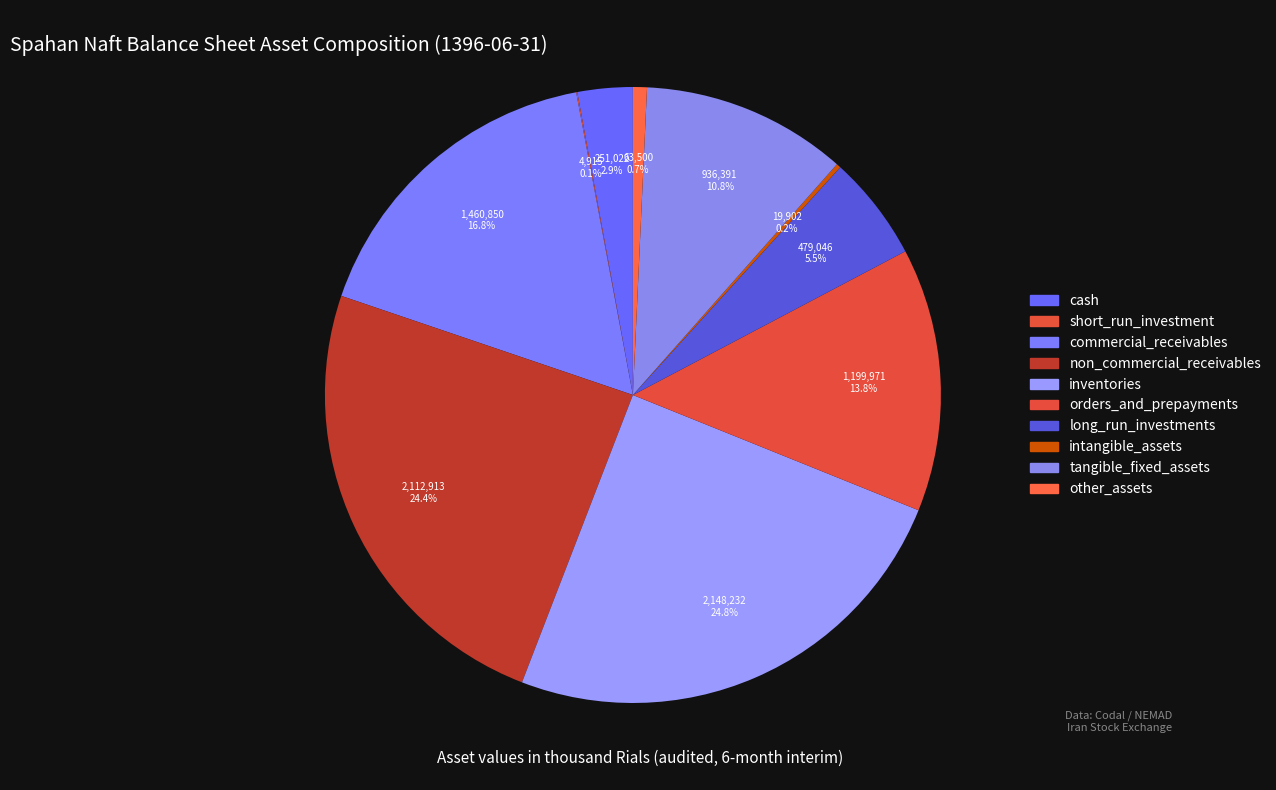

Is there any slice that represents more than half of the pie?

No